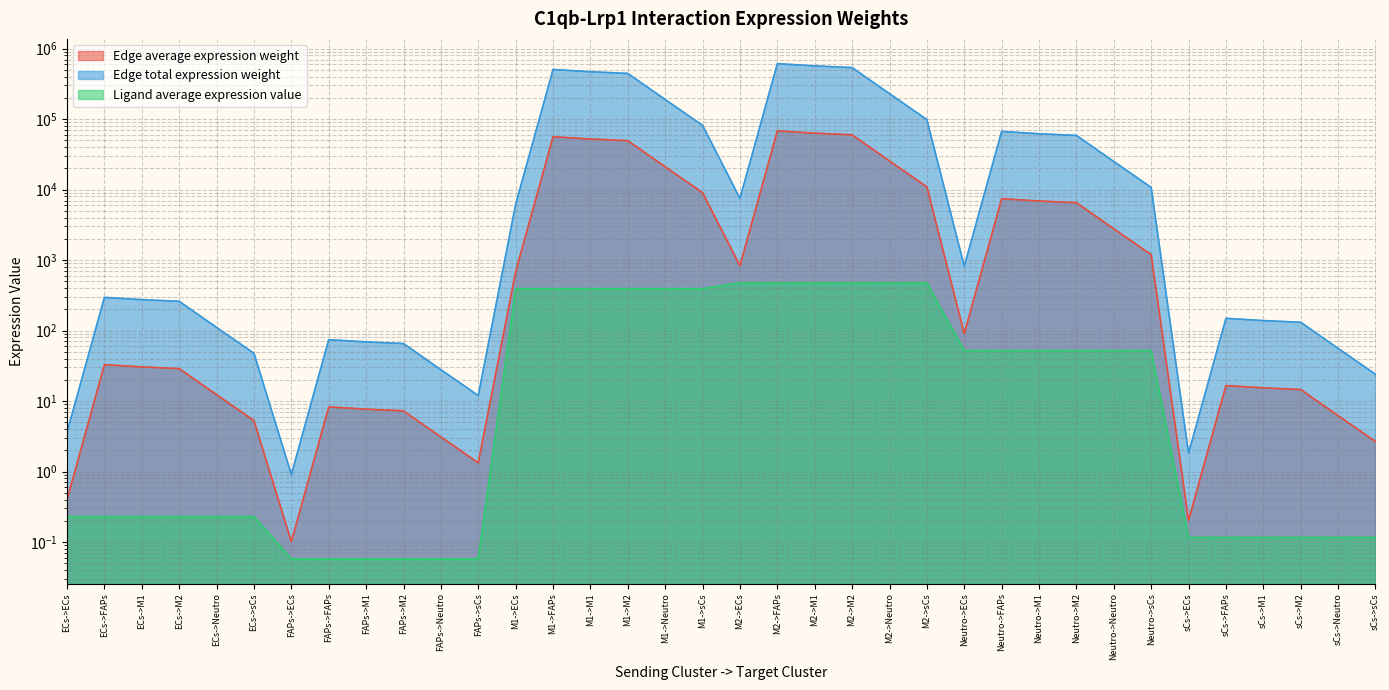

Reading left to right, transcribe all the data shown in this chart.

Edge average expression weight: ECs->ECs=0.4	ECs->FAPs=32.9	ECs->M1=30.5	ECs->M2=28.9	ECs->Neutro=12.3	ECs->sCs=5.3	FAPs->ECs=0.1	FAPs->FAPs=8.3	FAPs->M1=7.7	FAPs->M2=7.3	FAPs->Neutro=3.1	FAPs->sCs=1.3	M1->ECs=687.4	M1->FAPs=56216.5	M1->M1=52195.6	M1->M2=49406.1	M1->Neutro=21060.8	M1->sCs=9040.6	M2->ECs=831.6	M2->FAPs=68009.4	M2->M1=63145.0	M2->M2=59770.3	M2->Neutro=25478.9	M2->sCs=10937.1	Neutro->ECs=90.7	Neutro->FAPs=7418.8	Neutro->M1=6888.2	Neutro->M2=6520.1	Neutro->Neutro=2779.4	Neutro->sCs=1193.1	sCs->ECs=0.2	sCs->FAPs=16.6	sCs->M1=15.4	sCs->M2=14.6	sCs->Neutro=6.2	sCs->sCs=2.7
Edge total expression weight: ECs->ECs=3.6	ECs->FAPs=295.7	ECs->M1=274.5	ECs->M2=259.9	ECs->Neutro=110.8	ECs->sCs=47.6	FAPs->ECs=0.9	FAPs->FAPs=74.4	FAPs->M1=69.1	FAPs->M2=65.4	FAPs->Neutro=27.9	FAPs->sCs=12.0	M1->ECs=6186.8	M1->FAPs=505948.8	M1->M1=469760.4	M1->M2=444654.5	M1->Neutro=189547.4	M1->sCs=81365.8	M2->ECs=7484.6	M2->FAPs=612084.7	M2->M1=568304.8	M2->M2=537932.3	M2->Neutro=229309.9	M2->sCs=98434.3	Neutro->ECs=816.5	Neutro->FAPs=66769.6	Neutro->M1=61993.8	Neutro->M2=58680.6	Neutro->Neutro=25014.4	Neutro->sCs=10737.8	sCs->ECs=1.8	sCs->FAPs=149.2	sCs->M1=138.5	sCs->M2=131.1	sCs->Neutro=55.9	sCs->sCs=24.0
Ligand average expression value: ECs->ECs=0.2	ECs->FAPs=0.2	ECs->M1=0.2	ECs->M2=0.2	ECs->Neutro=0.2	ECs->sCs=0.2	FAPs->ECs=0.1	FAPs->FAPs=0.1	FAPs->M1=0.1	FAPs->M2=0.1	FAPs->Neutro=0.1	FAPs->sCs=0.1	M1->ECs=393.0	M1->FAPs=393.0	M1->M1=393.0	M1->M2=393.0	M1->Neutro=393.0	M1->sCs=393.0	M2->ECs=475.5	M2->FAPs=475.5	M2->M1=475.5	M2->M2=475.5	M2->Neutro=475.5	M2->sCs=475.5	Neutro->ECs=51.9	Neutro->FAPs=51.9	Neutro->M1=51.9	Neutro->M2=51.9	Neutro->Neutro=51.9	Neutro->sCs=51.9	sCs->ECs=0.1	sCs->FAPs=0.1	sCs->M1=0.1	sCs->M2=0.1	sCs->Neutro=0.1	sCs->sCs=0.1